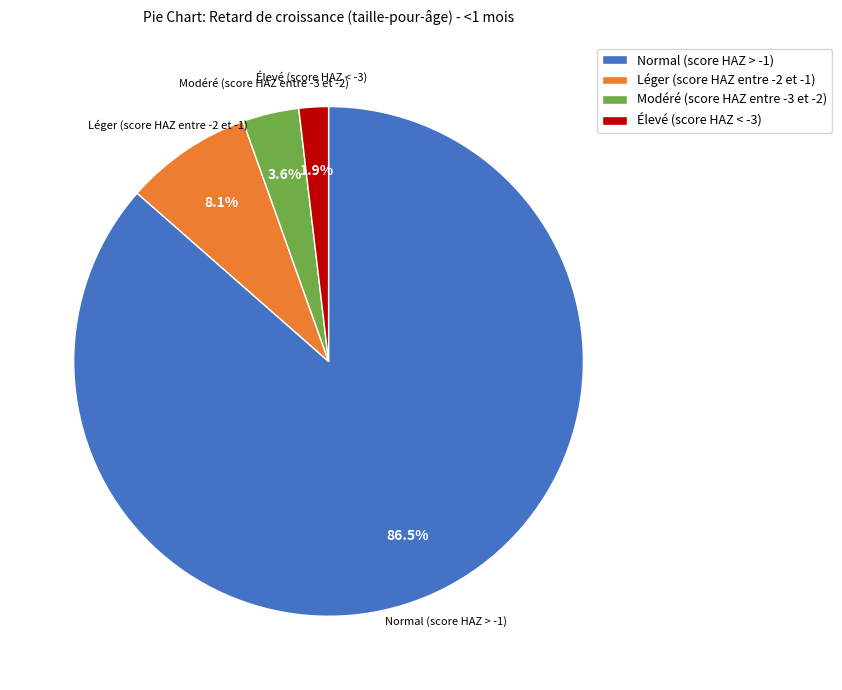

Which slice is the smallest?

Élevé (score HAZ < -3)